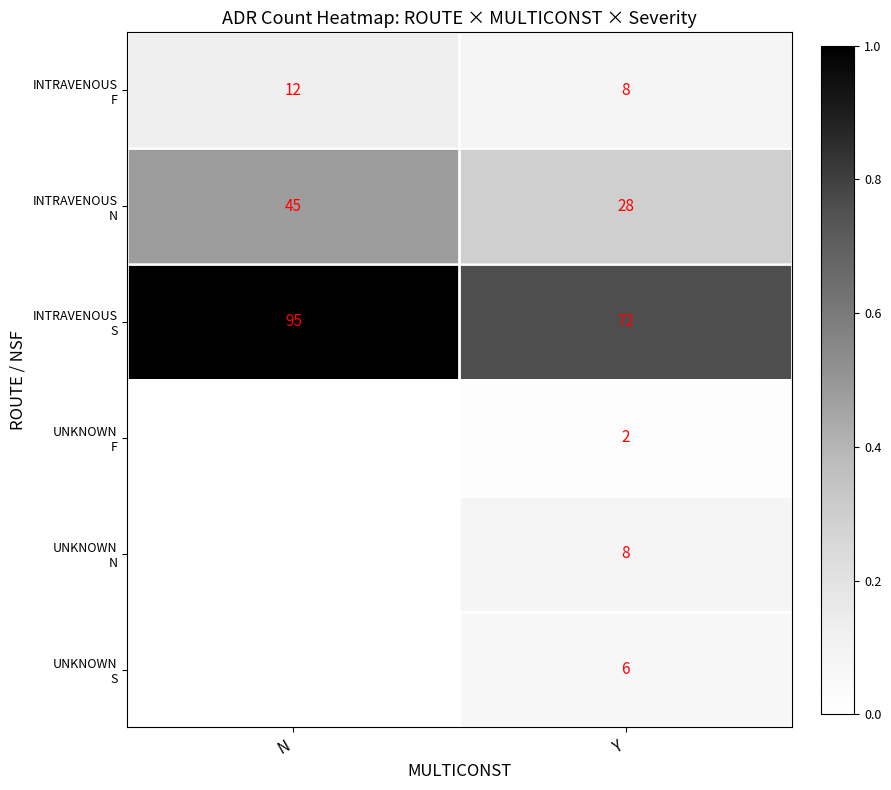

Between Y and N, which is larger?

N